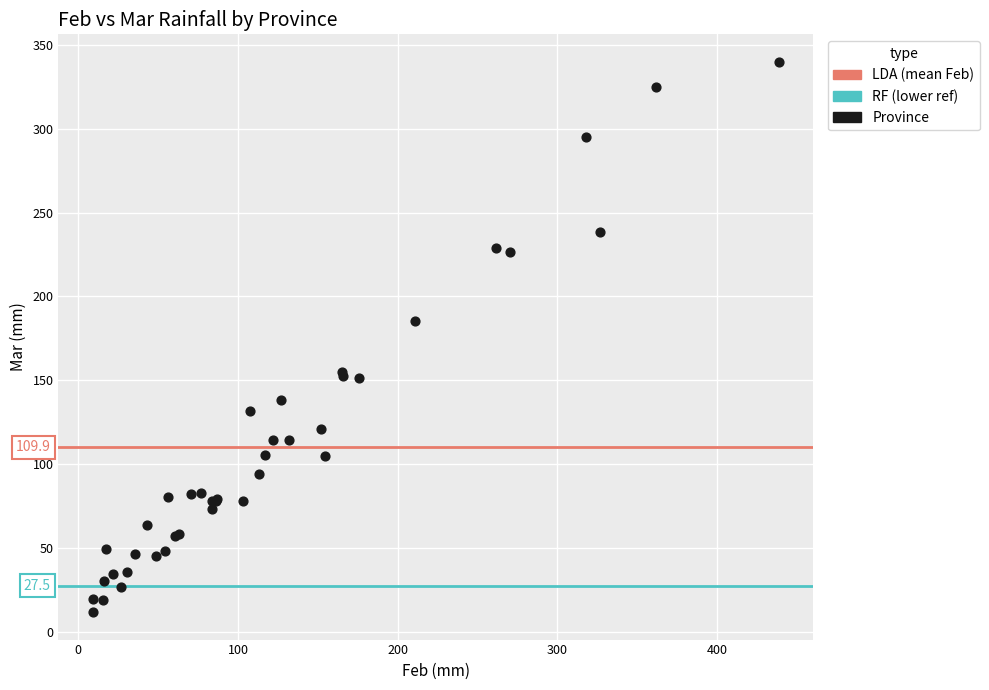

What Y value in the scatter plot is closest to 175?

185.5